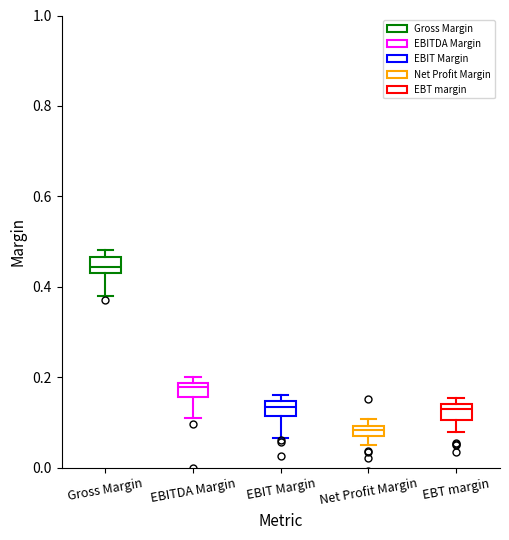

Where is the lower edge of the box for EBT margin on the y-axis? The values are not printed on the chart, so give them approximately, as read against the axis.

0.10